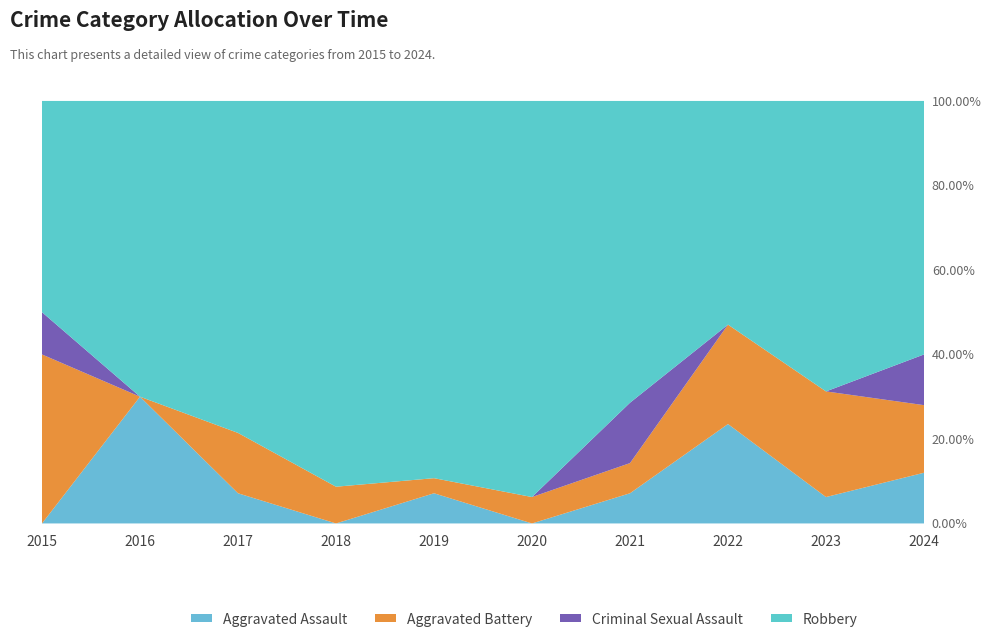

True or false: Aggravated Assault has a value of 2 at 2015.

False